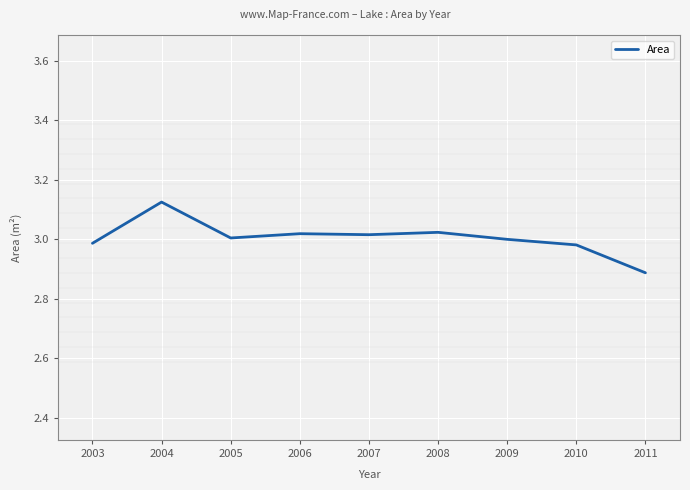

What is the average value?

3.0